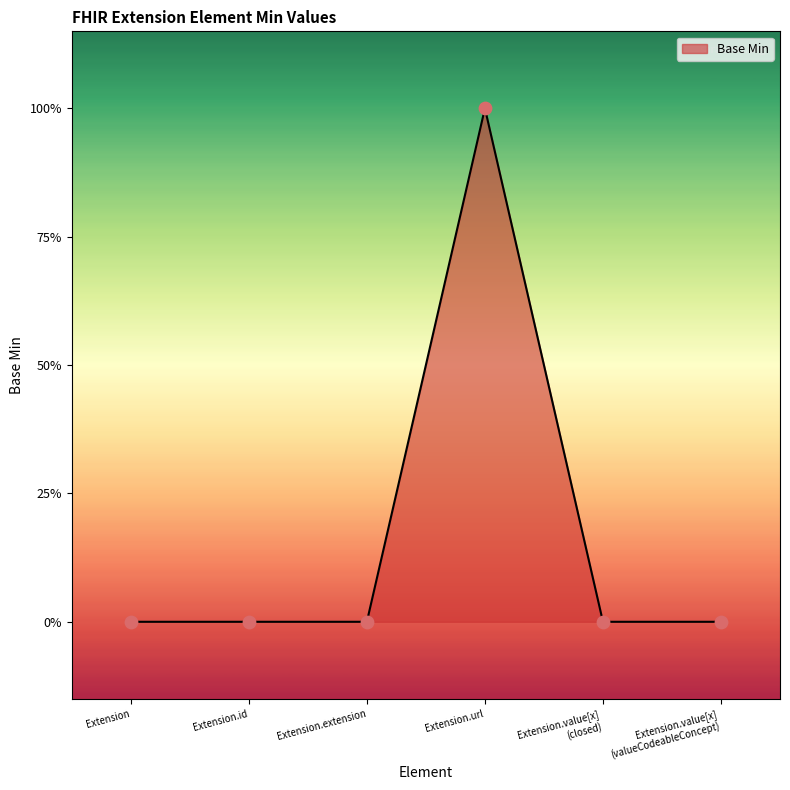

Between Extension.id and Extension, which is larger?

Extension.id